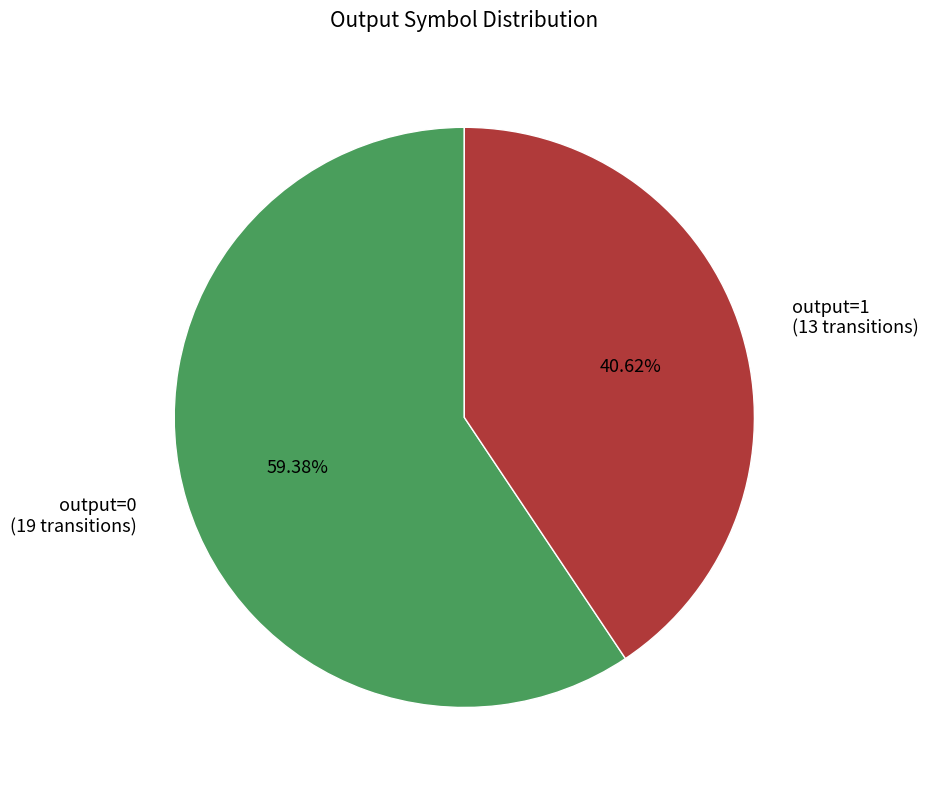

Does output=0 (19 transitions) represent more than half of the total?

Yes